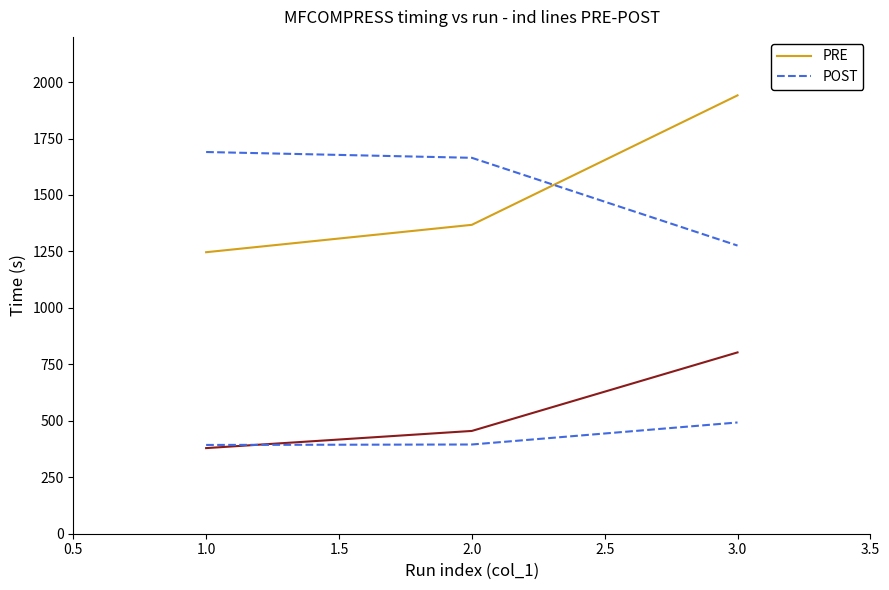

Does the chart have visible grid lines?

No